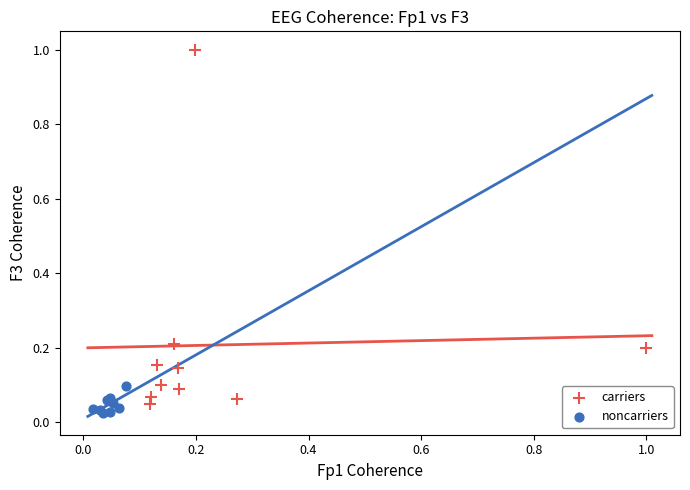

Which series has the widest spread of Y values?

carriers